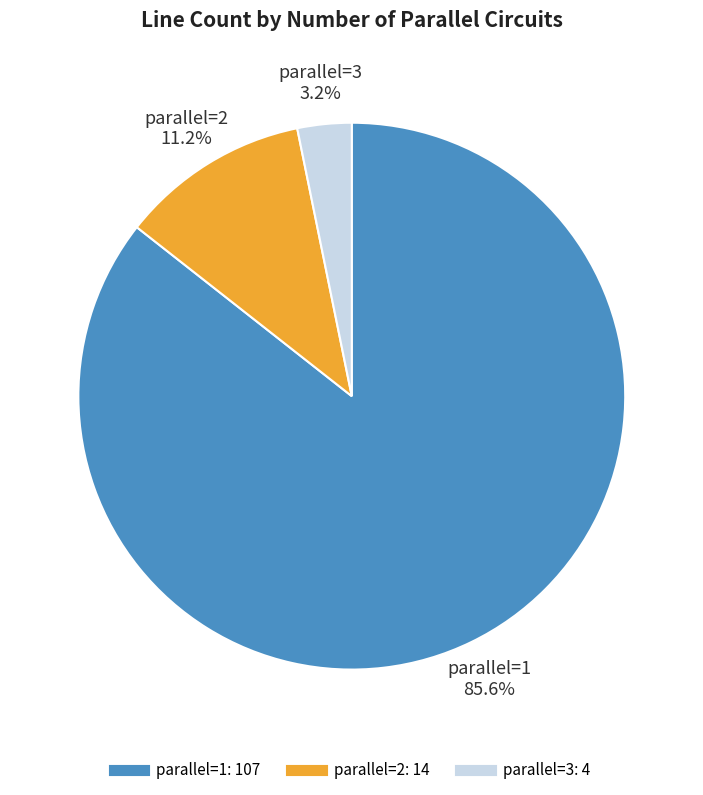

Does any single category account for the majority?

Yes